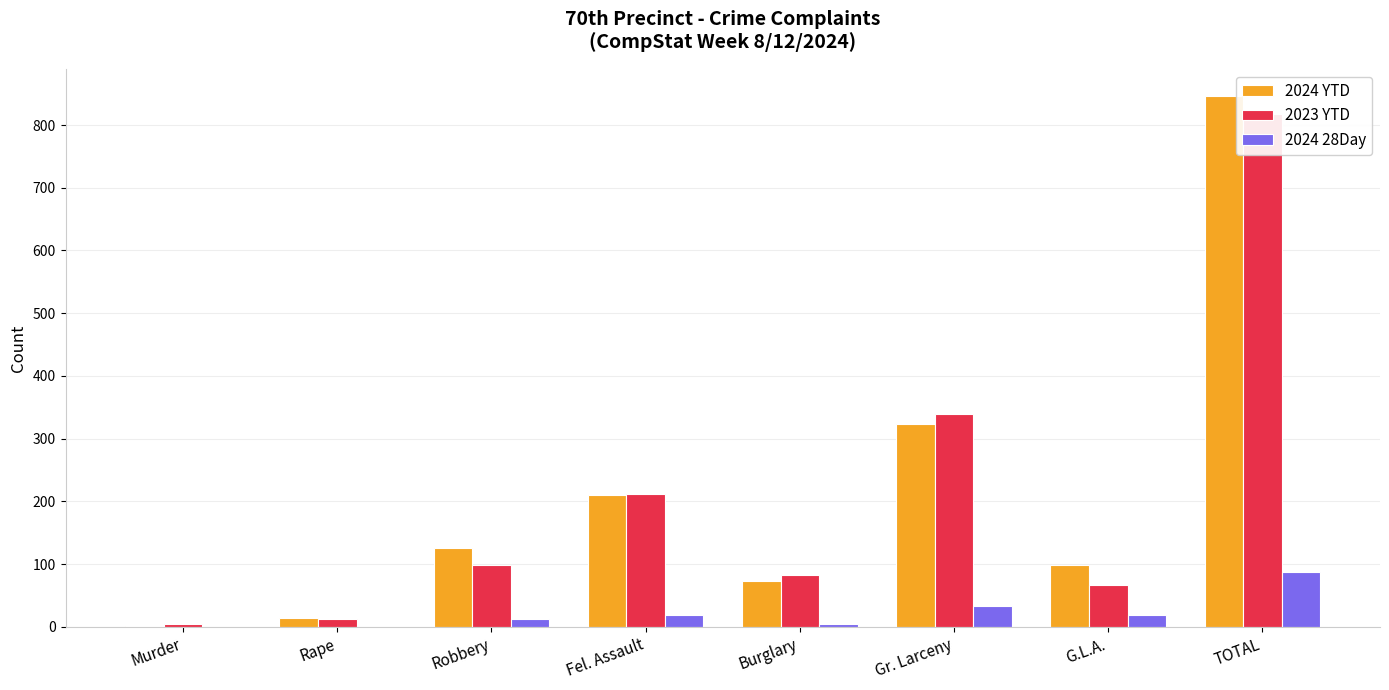

Between Gr. Larceny and G.L.A., which series saw the biggest shift?

2023 YTD